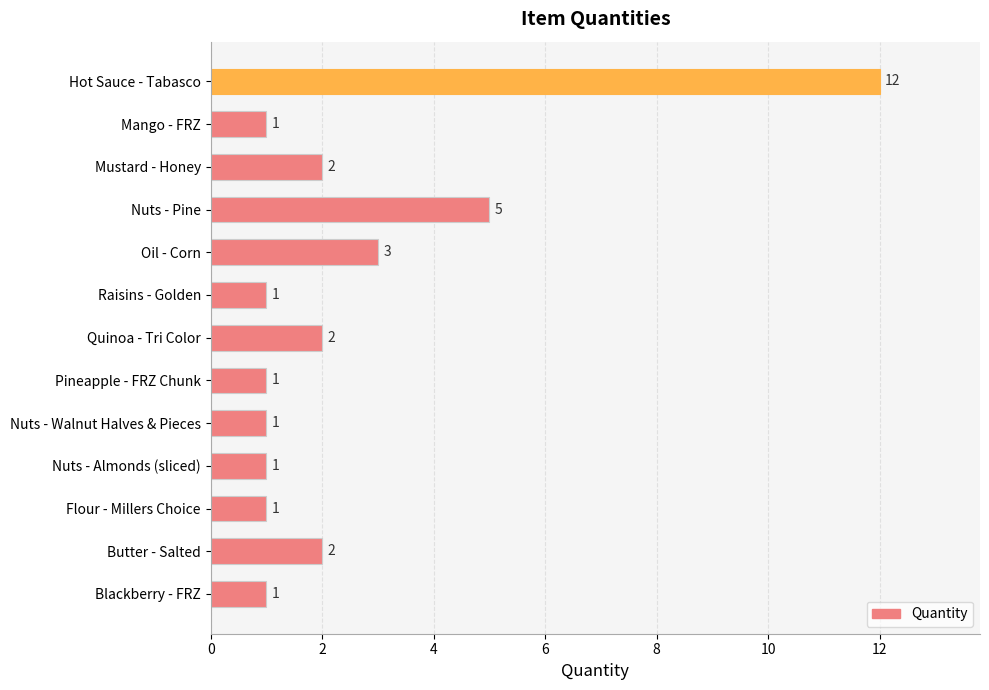

What is the average value?

3